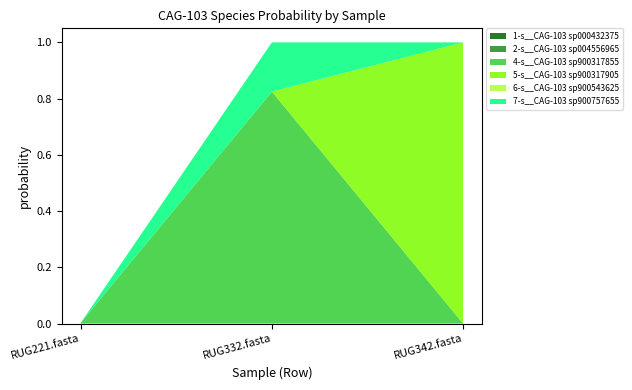

Reading left to right, list all the values displayed in this chart.

1-s__CAG-103 sp000432375: 0.0	0.0	0.0
2-s__CAG-103 sp004556965: 0.0	0.0	0.0
4-s__CAG-103 sp900317855: 0.0	0.8	0.0
5-s__CAG-103 sp900317905: 0.0	0.0	1.0
6-s__CAG-103 sp900543625: 0.0	0.0	0.0
7-s__CAG-103 sp900757655: 0.0	0.2	0.0